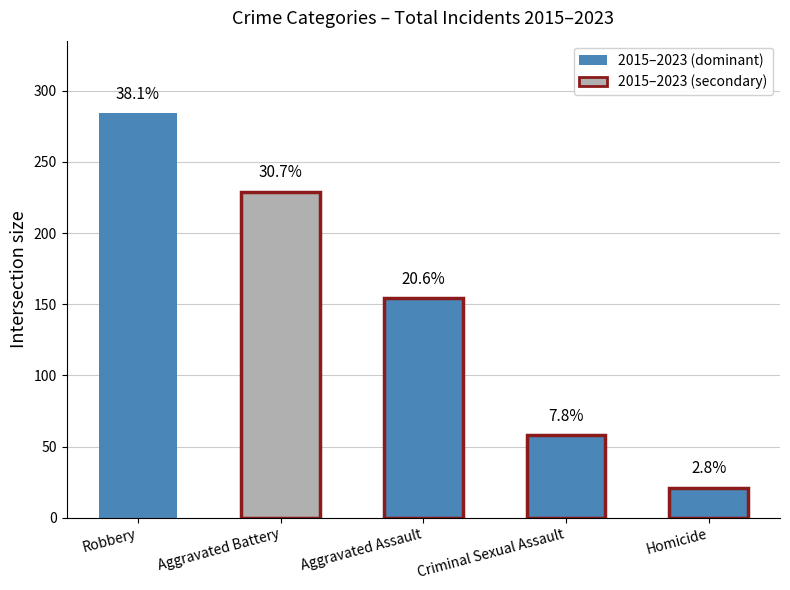

Are the bars horizontal?

No